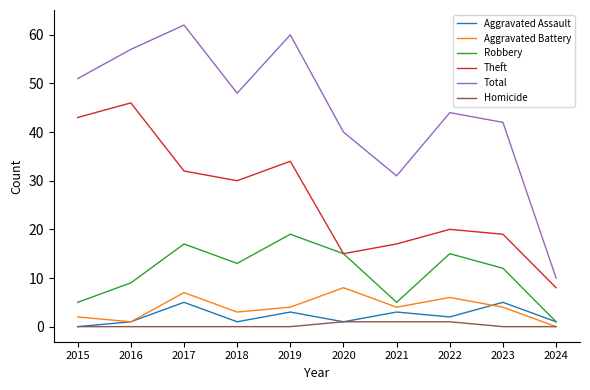

At which label does Theft reach its minimum?

2024